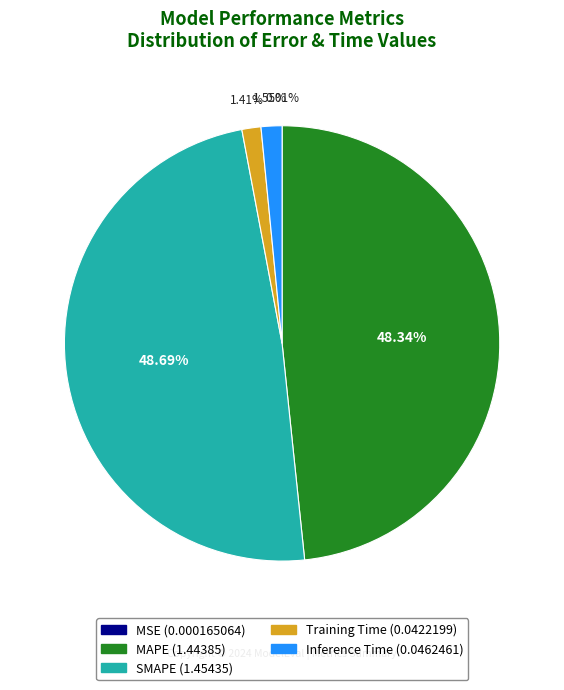

What percentage is NOT represented by MAPE?

51.7%